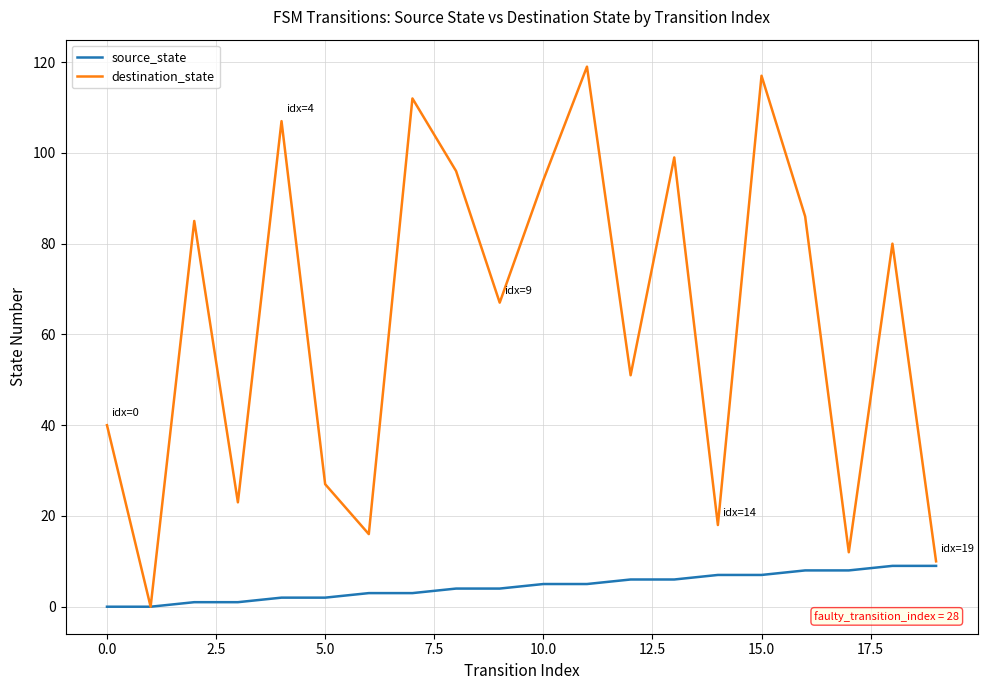

What is the maximum value for source_state?

9